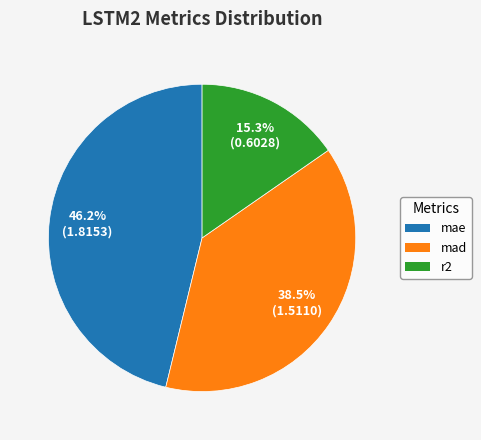

True or false: mae accounts for 53% of the total.

False